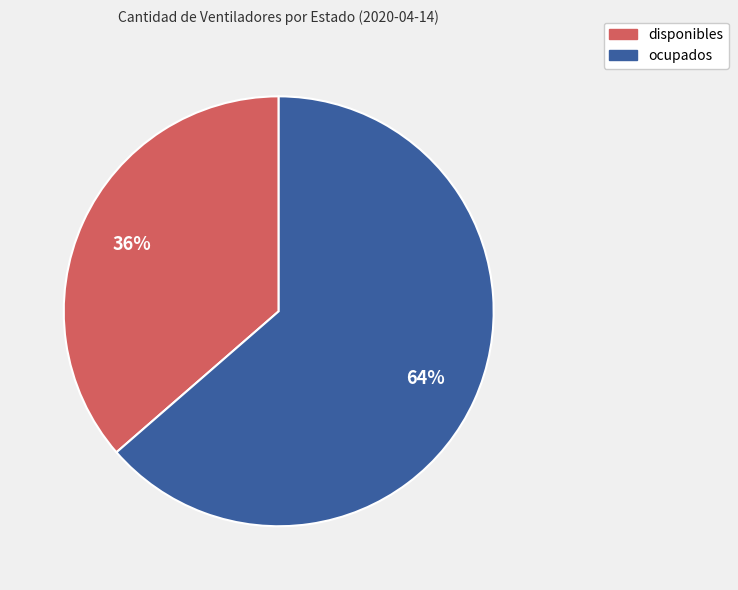

Between disponibles and ocupados, which is larger?

ocupados